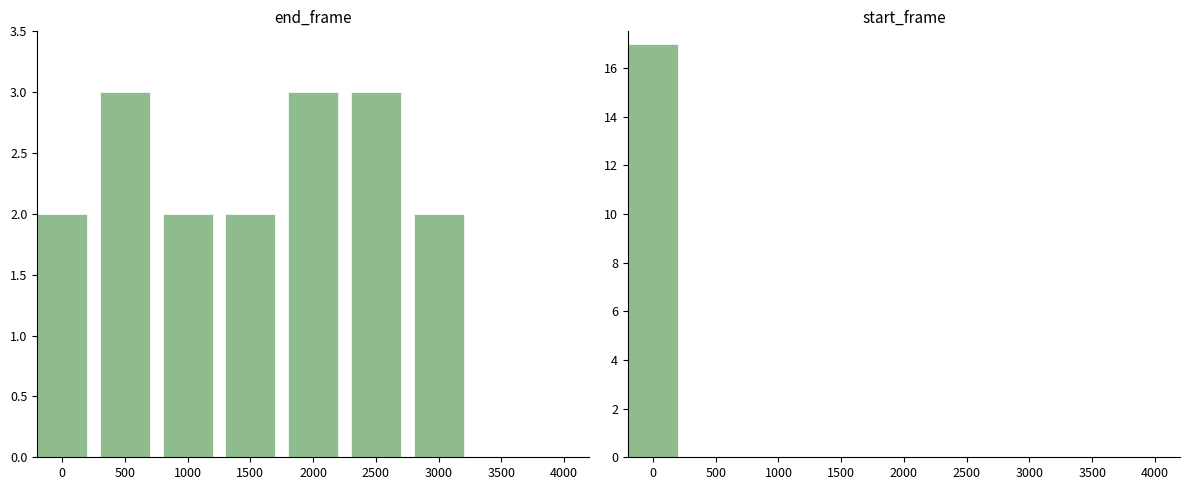

What is the average value?

2